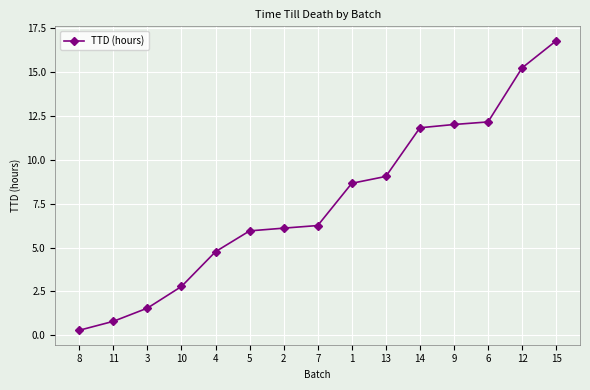

What is the sum of the values at 14 and 15?

28.6